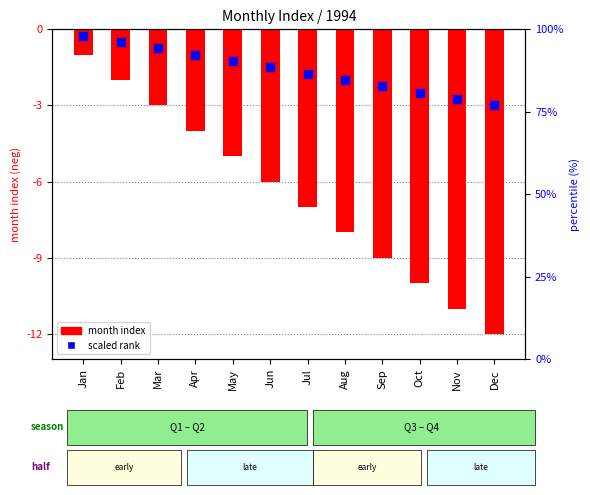

Which has a higher value, Jun or May?

May